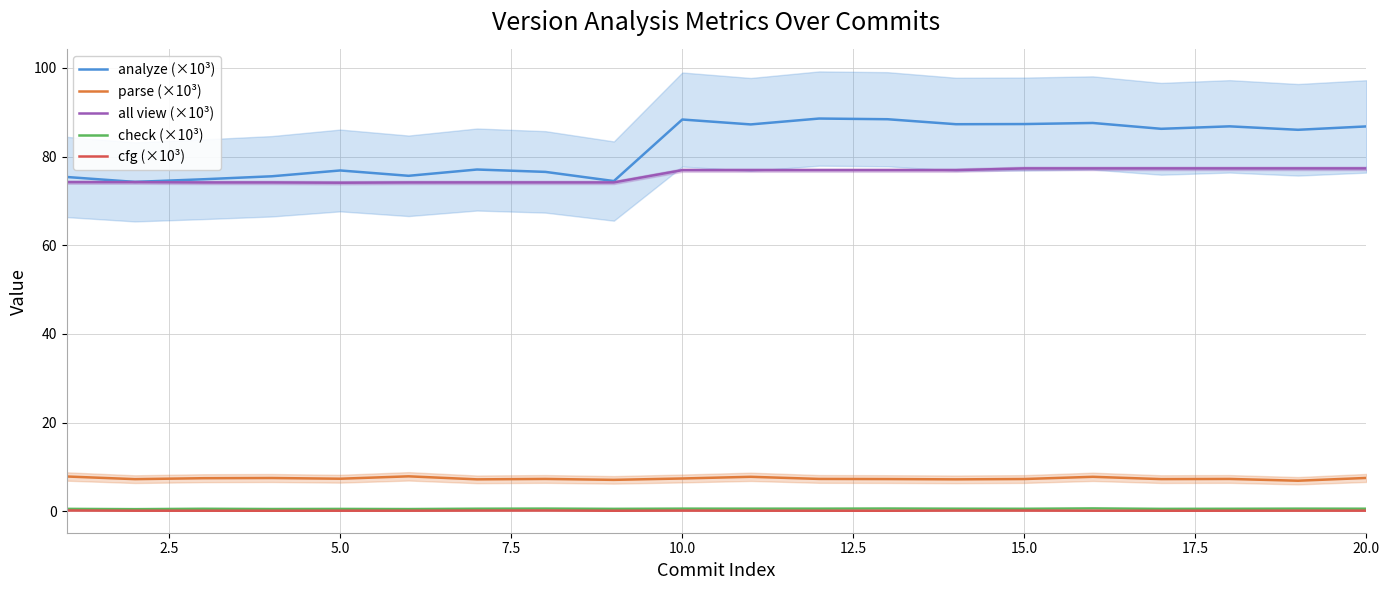

True or false: analyze (×10³) and parse (×10³) cross at least once.

False